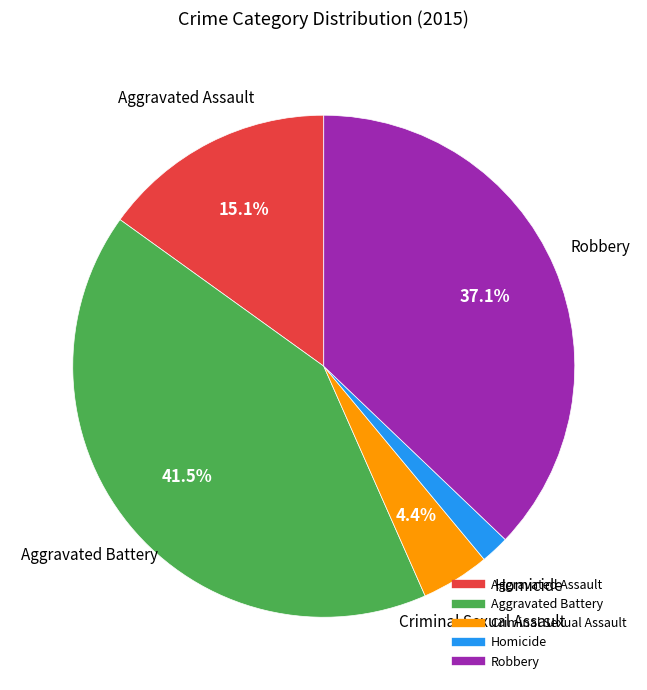

What percentage is the Aggravated Assault slice, to the nearest percent?

15%